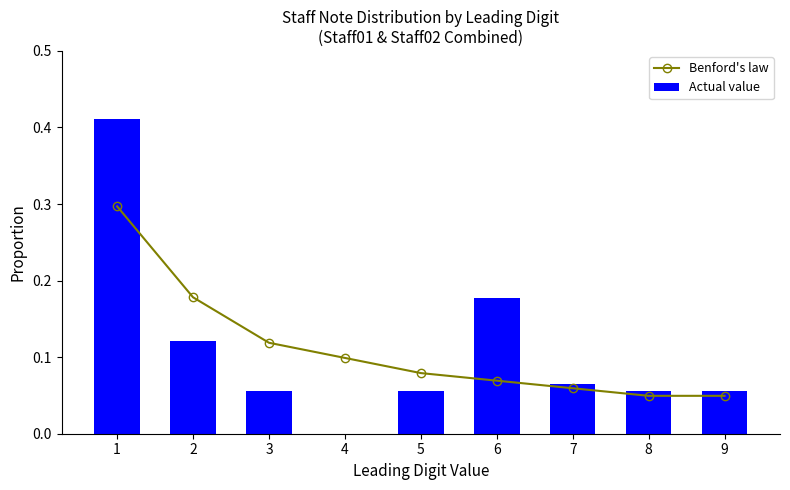

Reading left to right, list all the values displayed in this chart.

Benford's law: 0.3	0.2	0.1	0.1	0.1	0.1	0.1	0.0	0.0
Actual value: 0.4	0.1	0.1	0.0	0.1	0.2	0.1	0.1	0.1